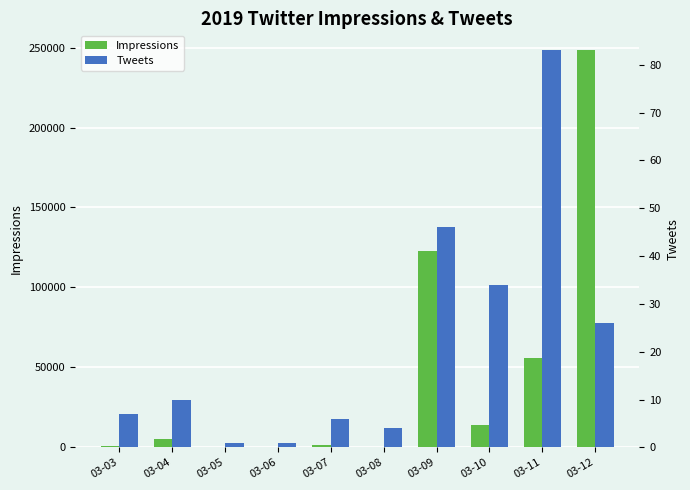

List the series in order of their peak value, lowest first.

Tweets, Impressions